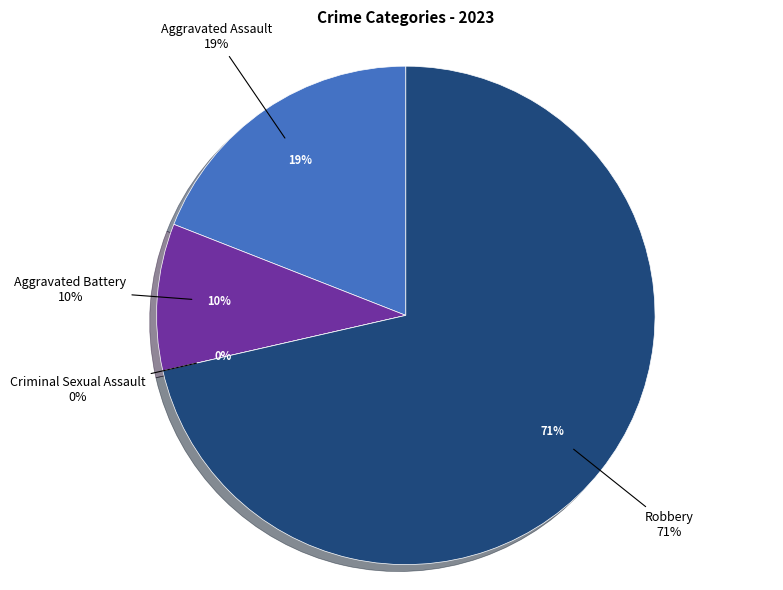

To the nearest percent, what is the combined percentage of Aggravated Assault and Robbery?

90%